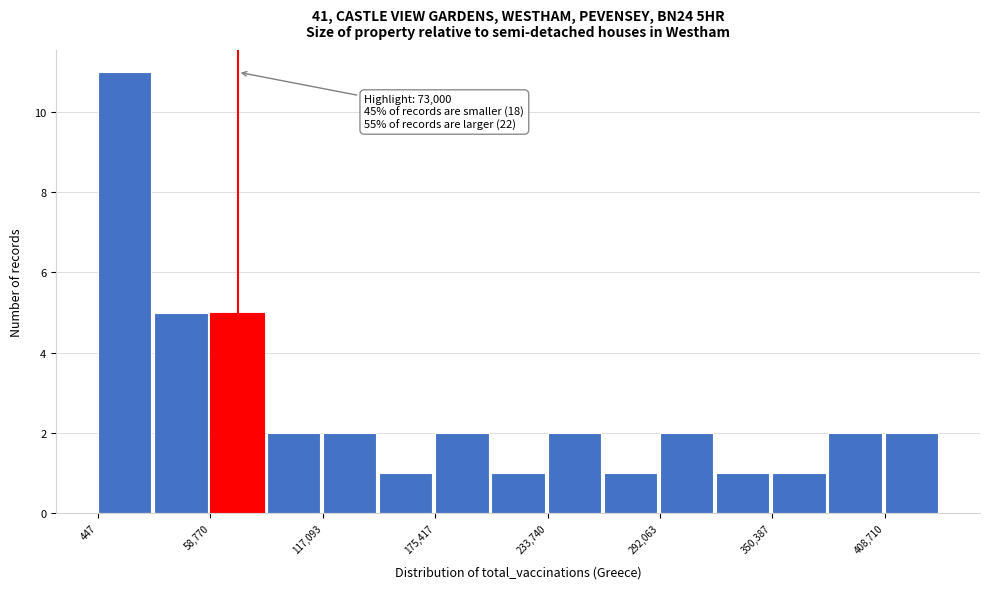

Read against the x-axis, roughly where is the centre of the tallest bar?

10000